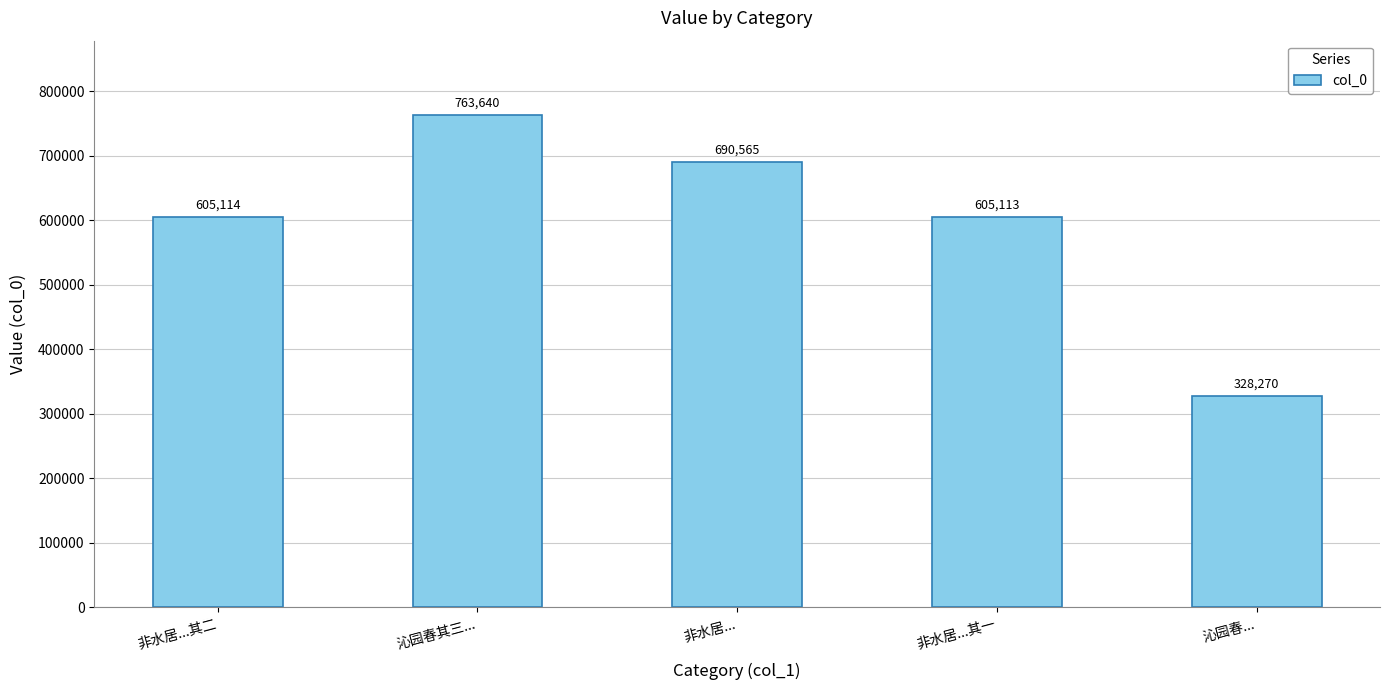

Between 非水居...其二 and 非水居...其一, which is larger?

非水居...其二